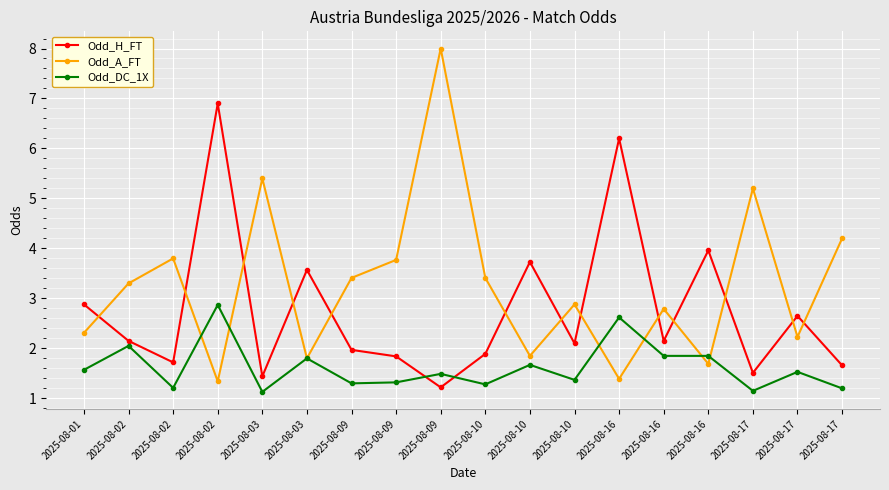

What is the maximum value shown in the chart?

8.0